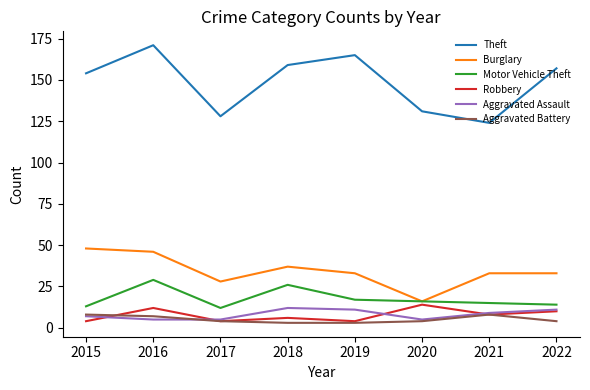

Is the value of Aggravated Battery at 2015 greater than the value of Burglary at 2019?

No